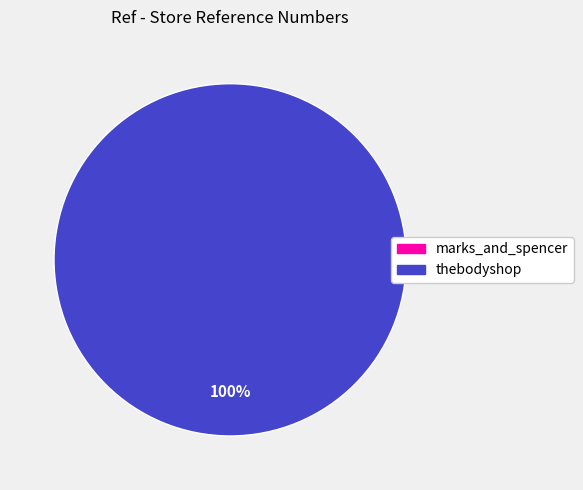

Which category has the biggest portion of the pie?

thebodyshop